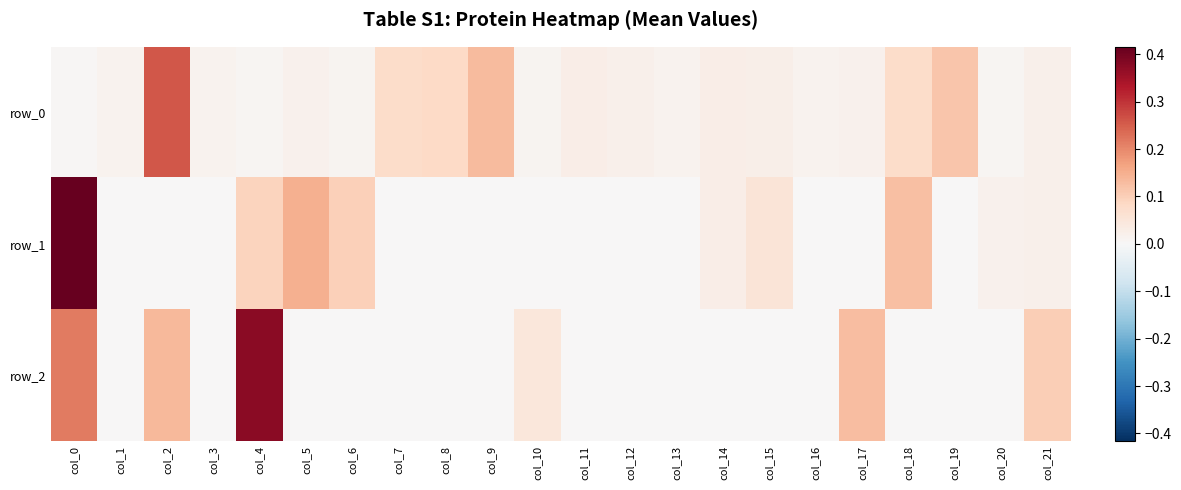

Which series has the widest spread of values?

row_1